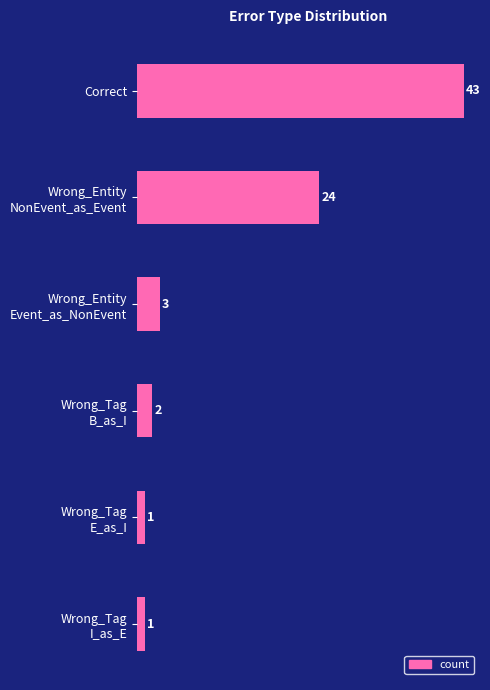

What is the greatest value displayed?

43